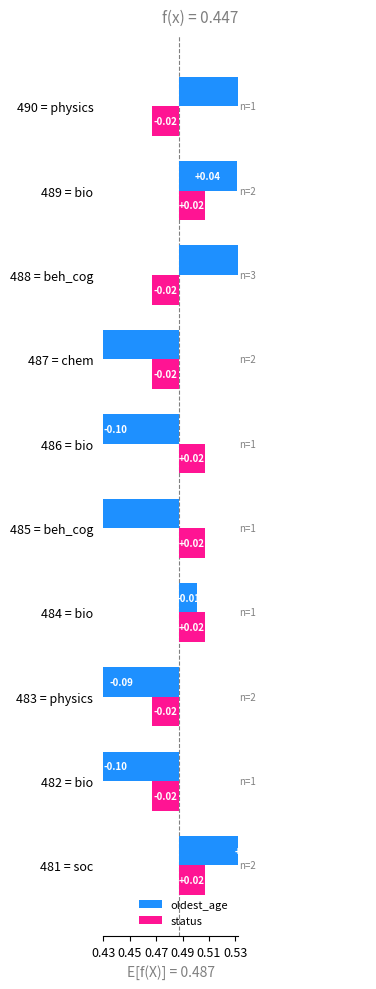

Between 482 = bio and 487 = chem, which series saw the biggest shift?

oldest_age